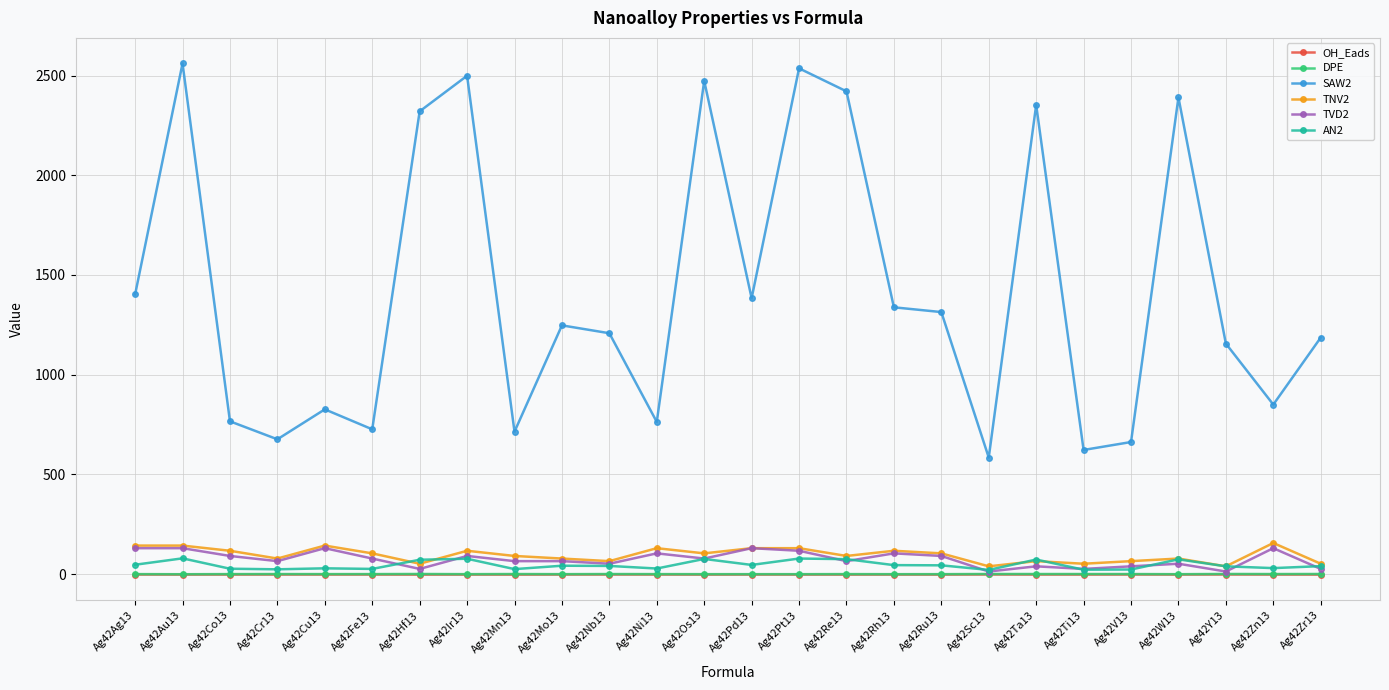

True or false: SAW2 and OH_Eads intersect in this chart.

False